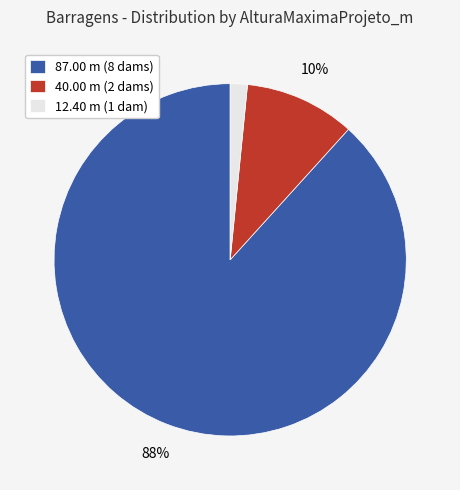

Does any single category account for the majority?

Yes